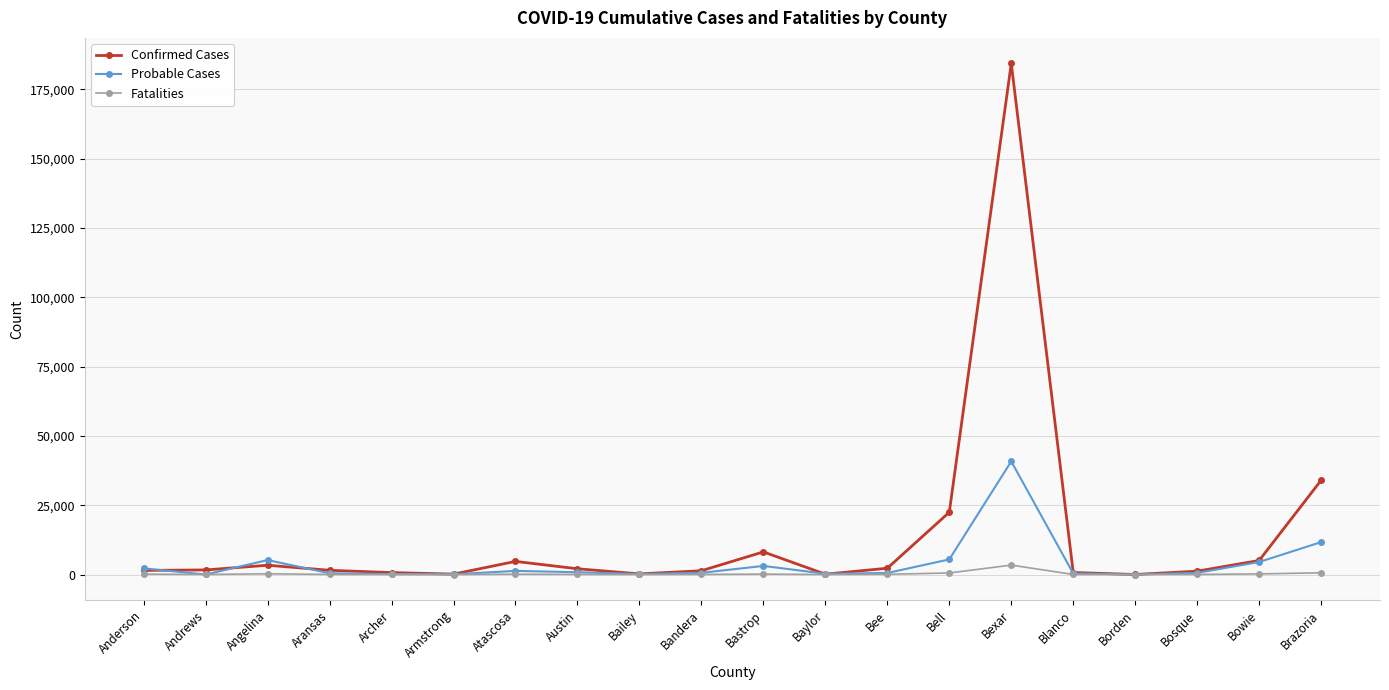

What is the sum of the Confirmed Cases values at Bandera and Brazoria?

35357